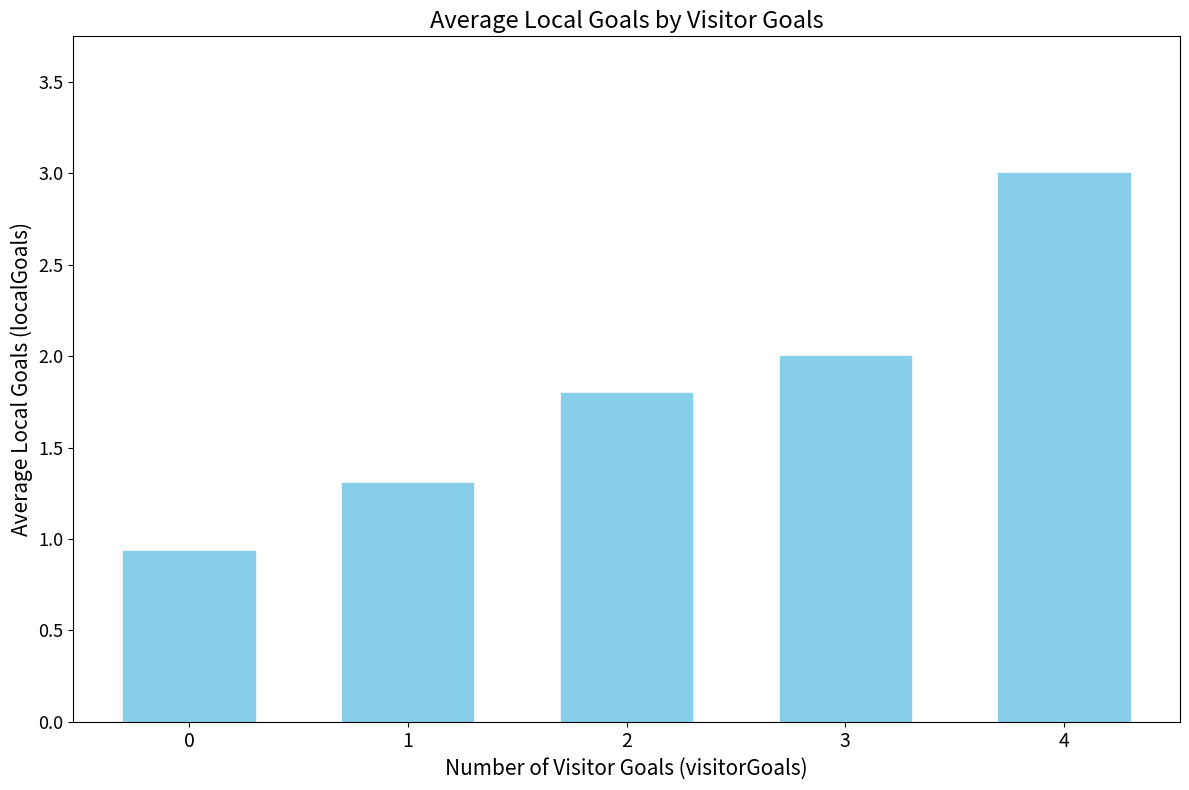

What is the minimum value shown in the chart?

0.9